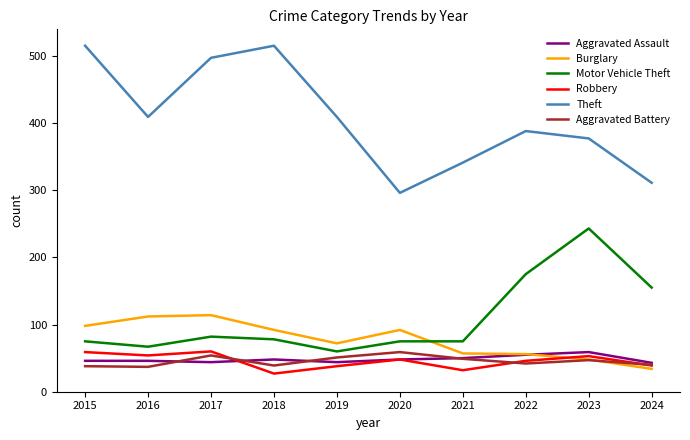

True or false: Robbery and Motor Vehicle Theft cross at least once.

False